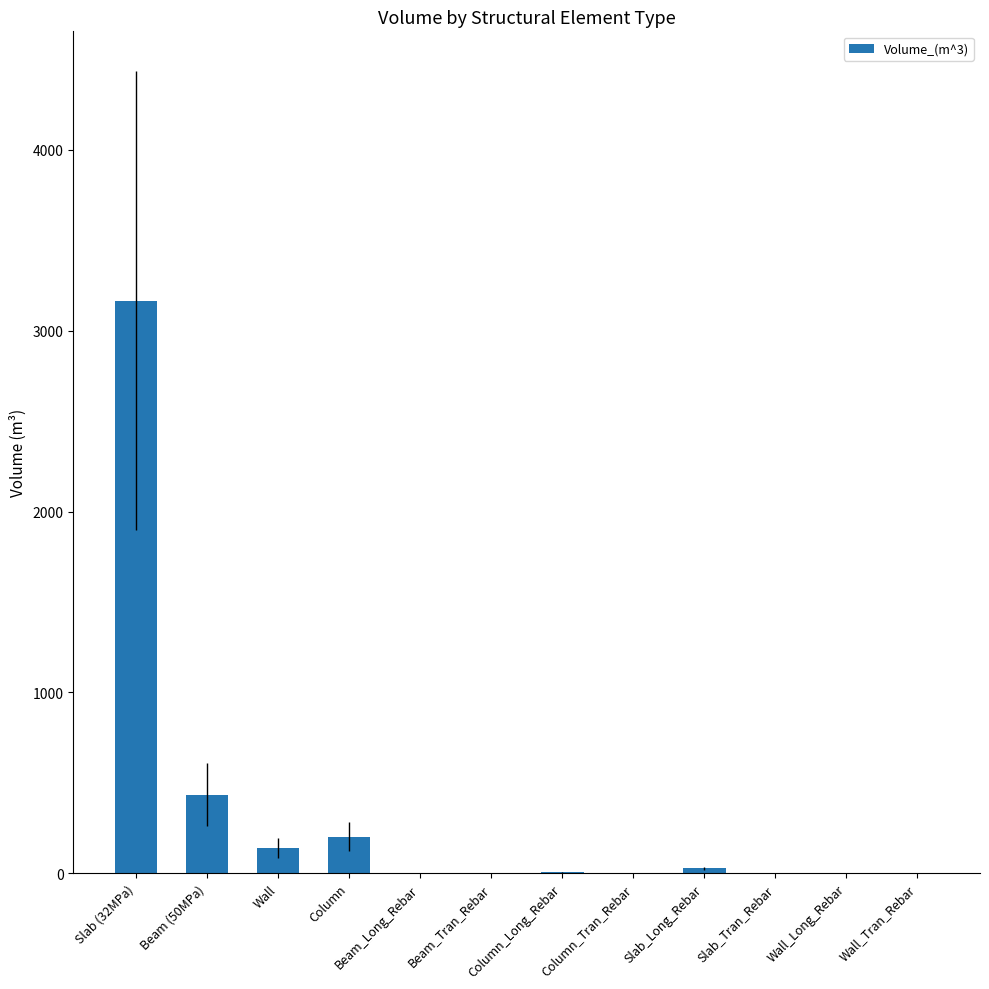

Which label corresponds to the largest value in the chart?

Slab (32MPa)